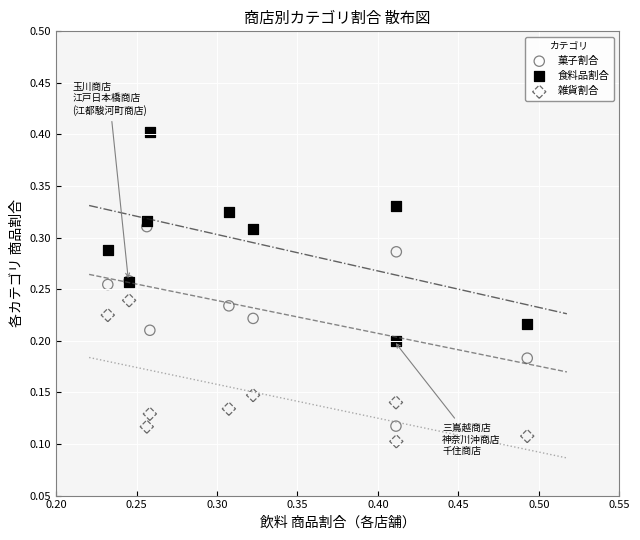

Which series reaches the maximum Y coordinate?

食料品割合